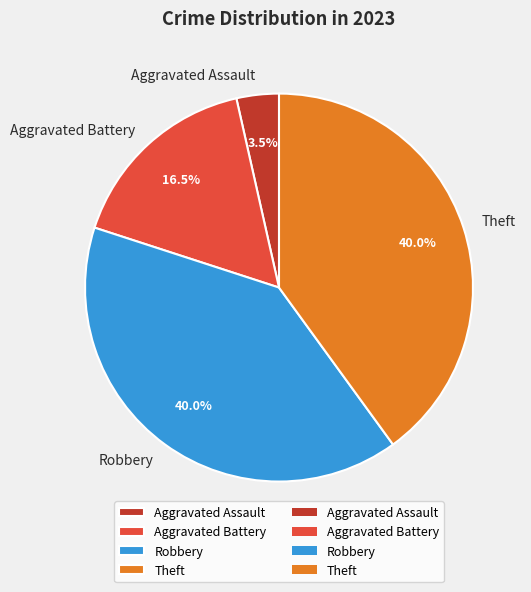

What is the total percentage of Theft and Aggravated Battery?

56.5%